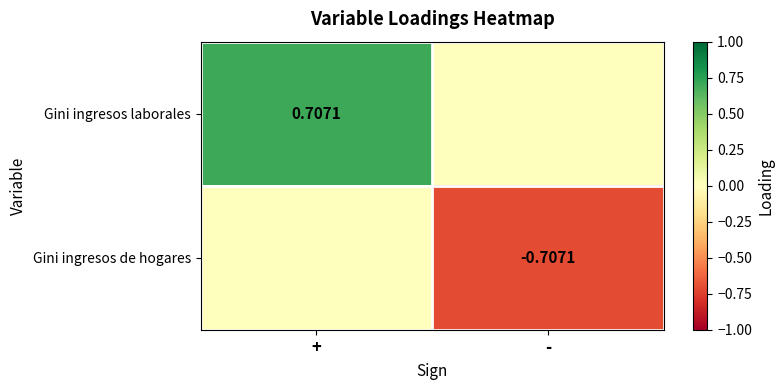

Which series has the largest total across all categories?

Gini ingresos laborales